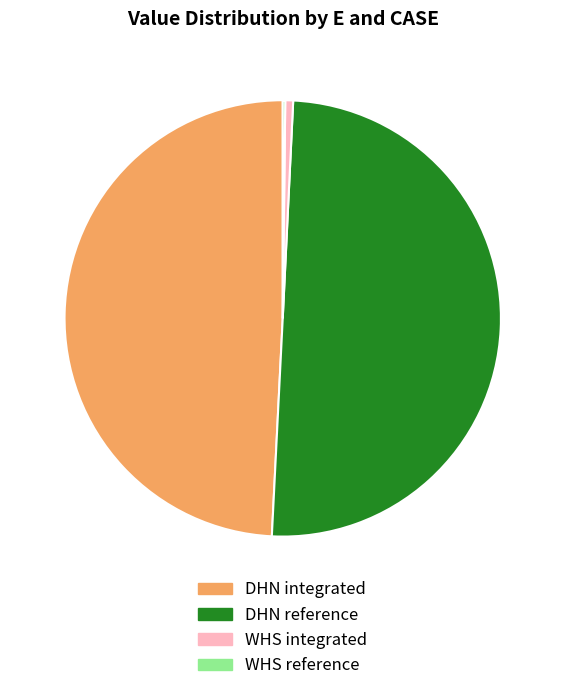

The DHN integrated slice represents 61% of the pie. True or false?

False